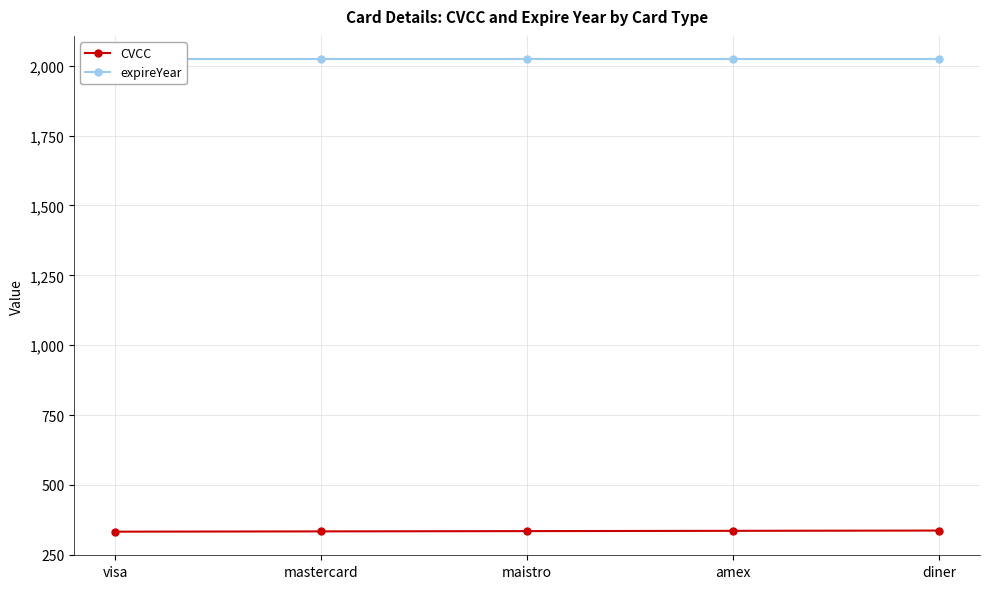

What is the difference between the CVCC values at mastercard and diner?

3